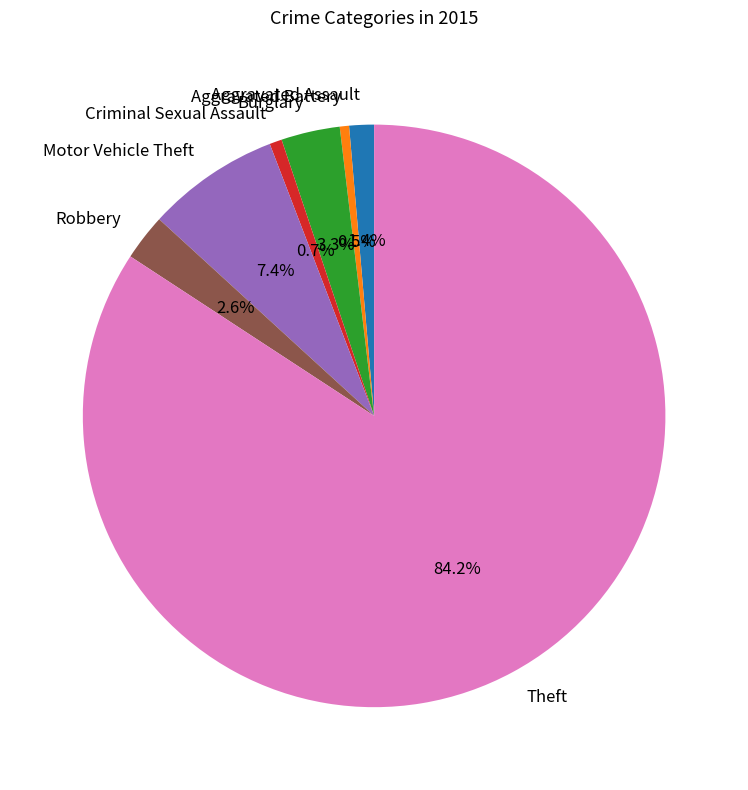

Which category has the biggest portion of the pie?

Theft